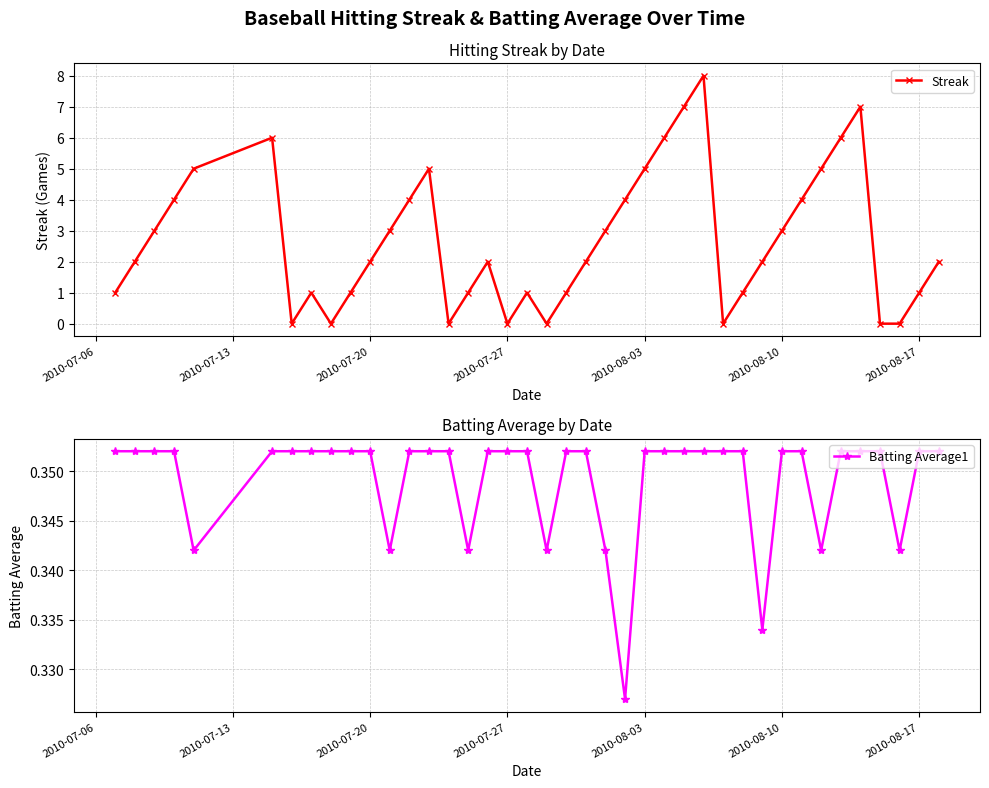

How many Batting Average1 values are between 0 and 1?

40